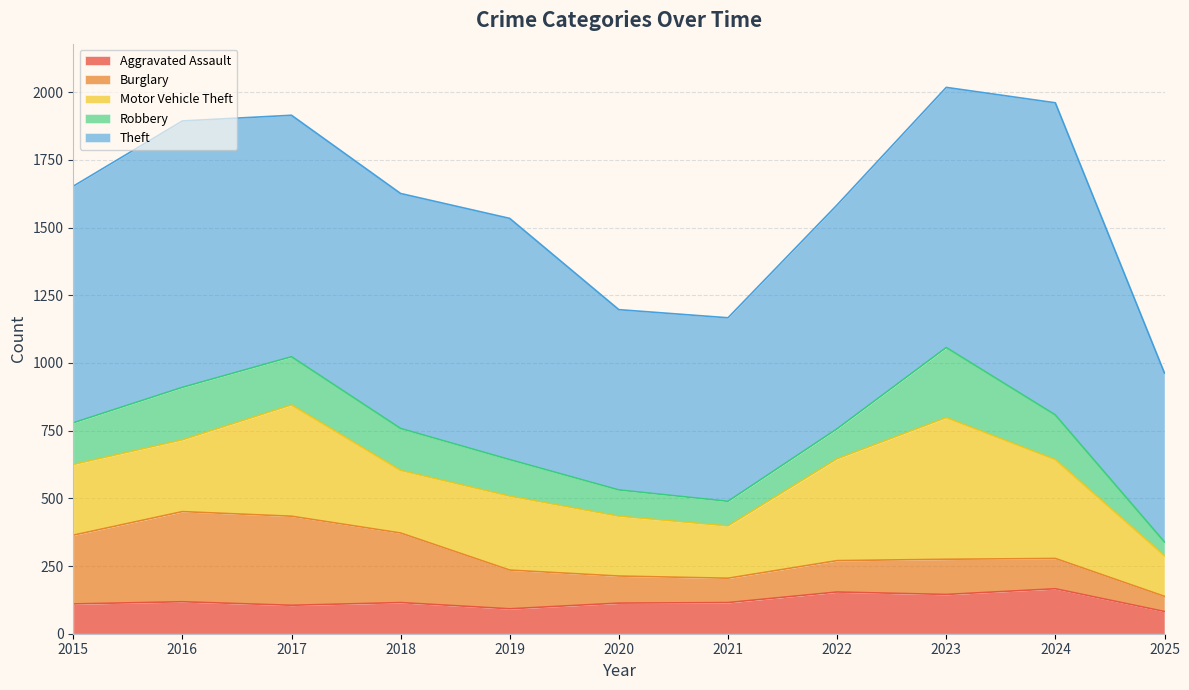

At which label is Theft closest to 888?

2019